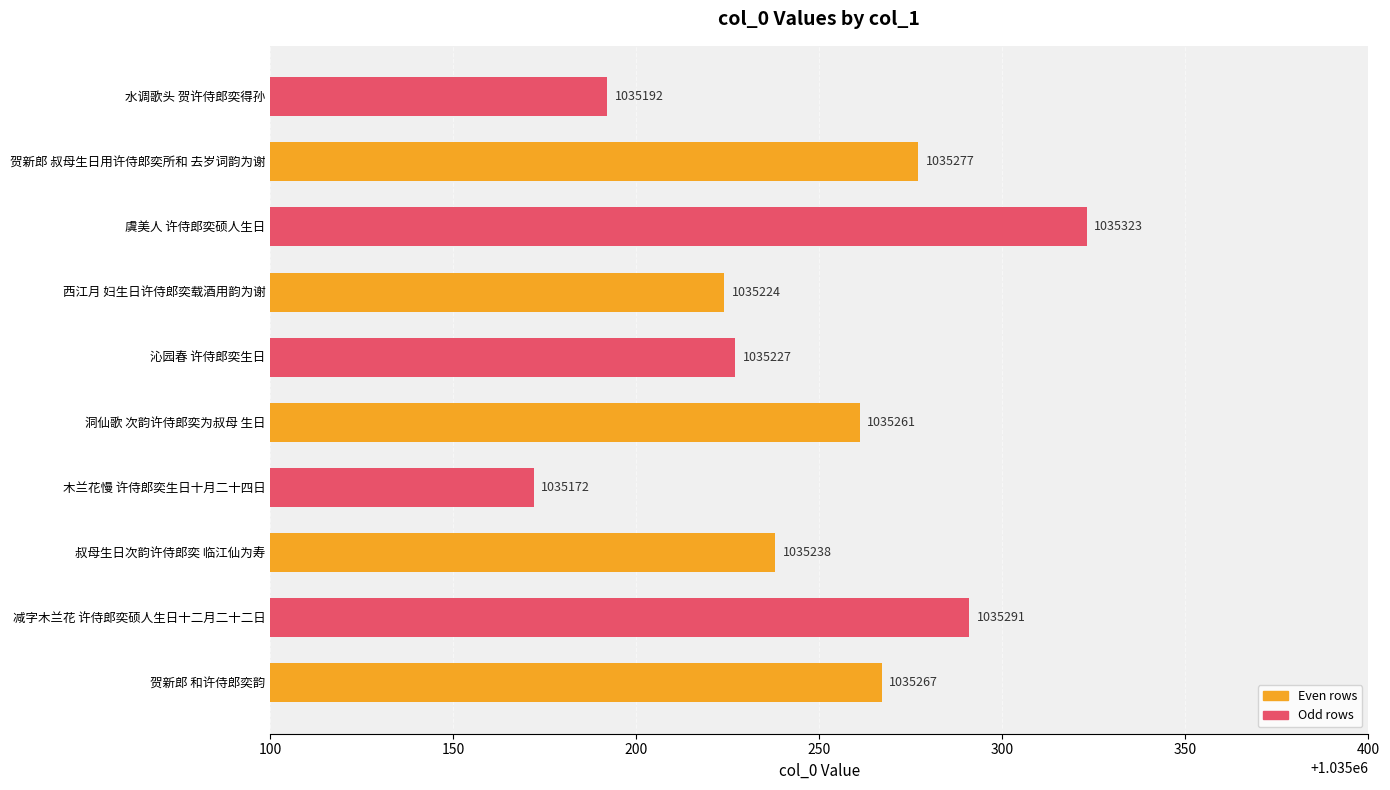

What is the change in value from 木兰花慢 许侍郎奕生日十月二十四日 to 虞美人 许侍郎奕硕人生日?

+151